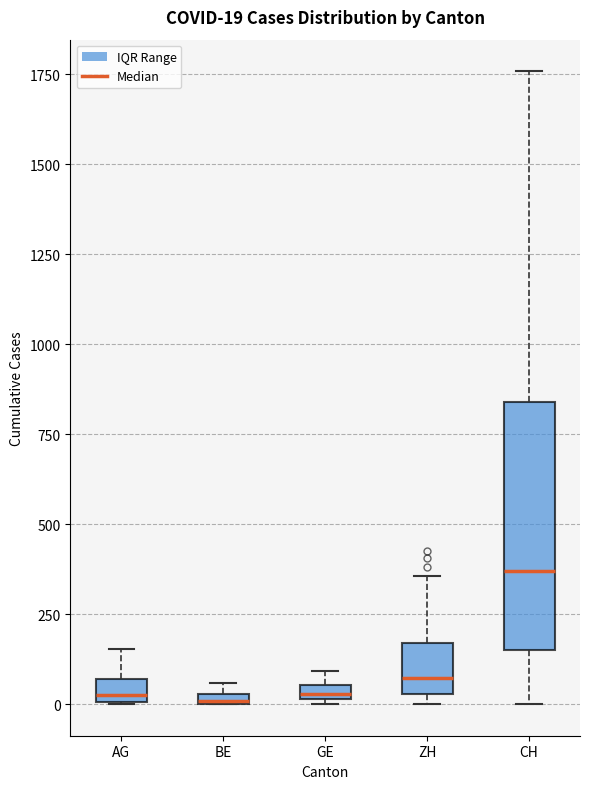

Which box is the tallest, from its lower edge to its upper edge?

CH